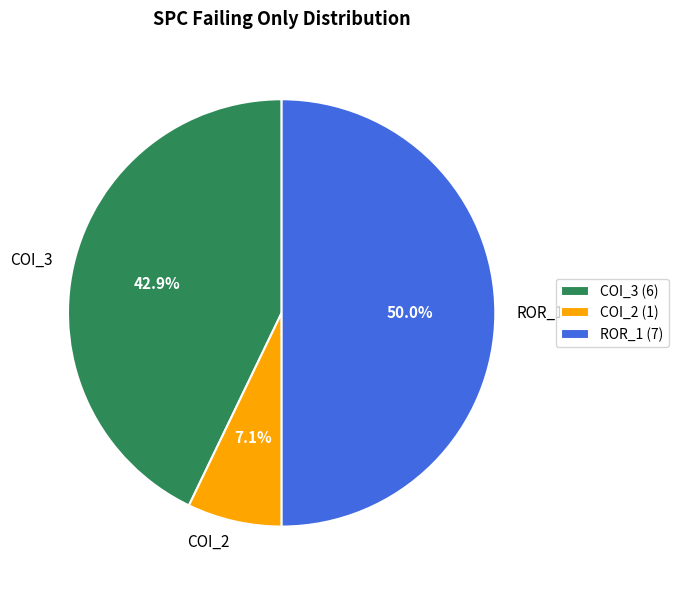

Which has a higher value, COI_2 (1) or ROR_1 (7)?

ROR_1 (7)